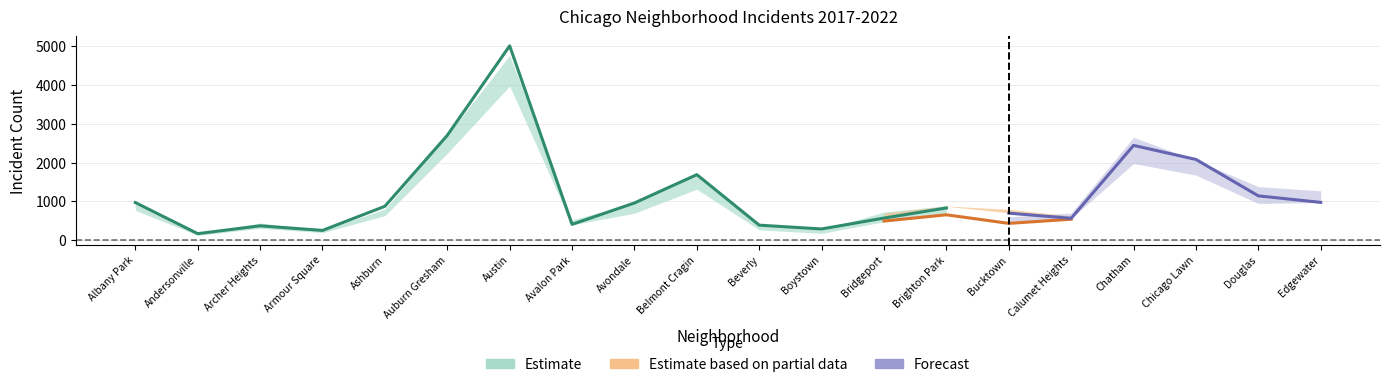

Reading left to right, list all the values displayed in this chart.

2019: Albany Park=968	Andersonville=166	Archer Heights=368	Armour Square=249	Ashburn=872	Auburn Gresham=2700	Austin=5008	Avalon Park=405	Avondale=957	Belmont Cragin=1687	Beverly=385	Boystown=287	Bridgeport=568	Brighton Park=828	Bucktown=694	Calumet Heights=561	Chatham=2441	Chicago Lawn=2079	Douglas=1140	Edgewater=972
2020: Albany Park=868	Andersonville=147	Archer Heights=302	Armour Square=169	Ashburn=684	Auburn Gresham=2211	Austin=4556	Avalon Park=399	Avondale=824	Belmont Cragin=1355	Beverly=314	Boystown=153	Bridgeport=491	Brighton Park=652	Bucktown=431	Calumet Heights=538	Chatham=2081	Chicago Lawn=1833	Douglas=856	Edgewater=872
2021: Albany Park=767	Andersonville=123	Archer Heights=303	Armour Square=193	Ashburn=630	Auburn Gresham=2237	Austin=3971	Avalon Park=395	Avondale=692	Belmont Cragin=1313	Beverly=264	Boystown=173	Bridgeport=474	Brighton Park=663	Bucktown=435	Calumet Heights=559	Chatham=1974	Chicago Lawn=1675	Douglas=943	Edgewater=969
2022: Albany Park=926	Andersonville=157	Archer Heights=440	Armour Square=251	Ashburn=797	Auburn Gresham=2698	Austin=4763	Avalon Park=522	Avondale=953	Belmont Cragin=1719	Beverly=414	Boystown=258	Bridgeport=722	Brighton Park=888	Bucktown=599	Calumet Heights=698	Chatham=2650	Chicago Lawn=2056	Douglas=1379	Edgewater=1269
2017: Albany Park=1252	Andersonville=171	Archer Heights=391	Armour Square=250	Ashburn=1053	Auburn Gresham=2973	Austin=5096	Avalon Park=508	Avondale=1107	Belmont Cragin=2066	Beverly=403	Boystown=188	Bridgeport=697	Brighton Park=879	Bucktown=795	Calumet Heights=620	Chatham=2566	Chicago Lawn=2288	Douglas=1201	Edgewater=1082
2018: Albany Park=1117	Andersonville=184	Archer Heights=374	Armour Square=248	Ashburn=924	Auburn Gresham=2787	Austin=5163	Avalon Park=401	Avondale=1142	Belmont Cragin=1738	Beverly=386	Boystown=224	Bridgeport=616	Brighton Park=870	Bucktown=704	Calumet Heights=554	Chatham=2513	Chicago Lawn=2280	Douglas=1131	Edgewater=1063